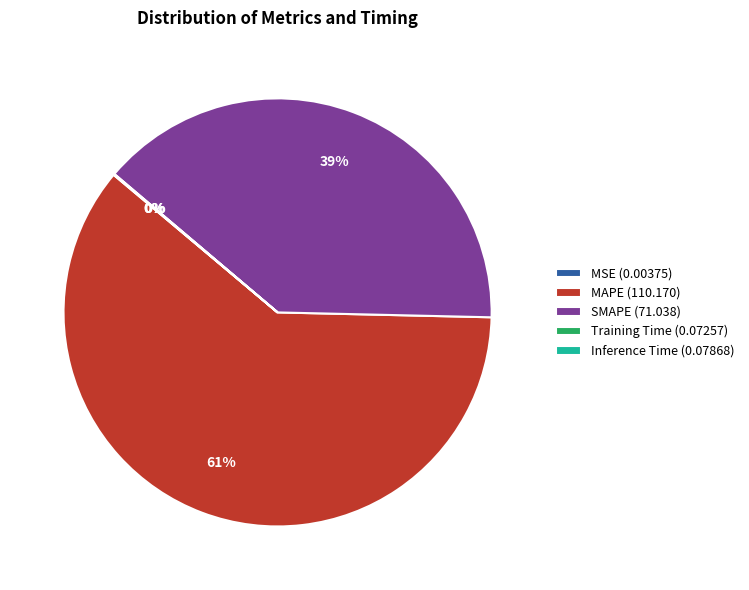

What percentage is the MAPE slice, to the nearest percent?

61%